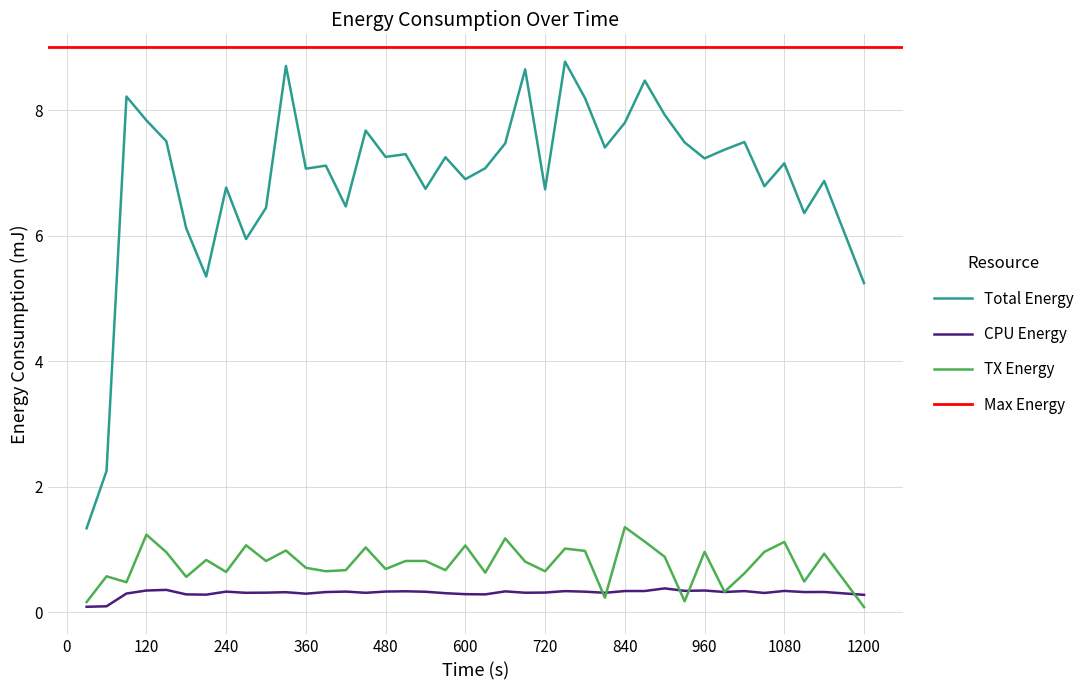

Where is Total Energy nearest to the value 5?

1200